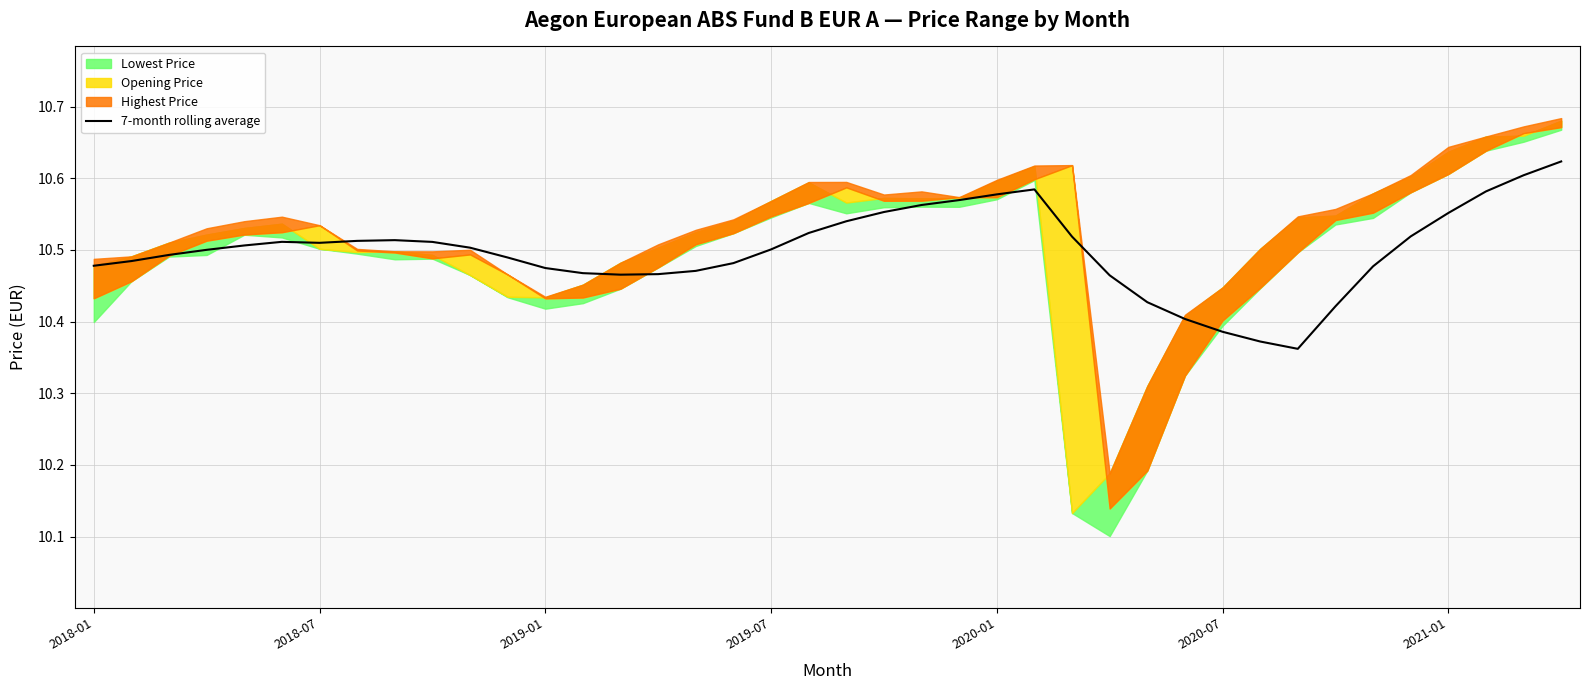

What is the change in value from 15 to 31?

-0.1